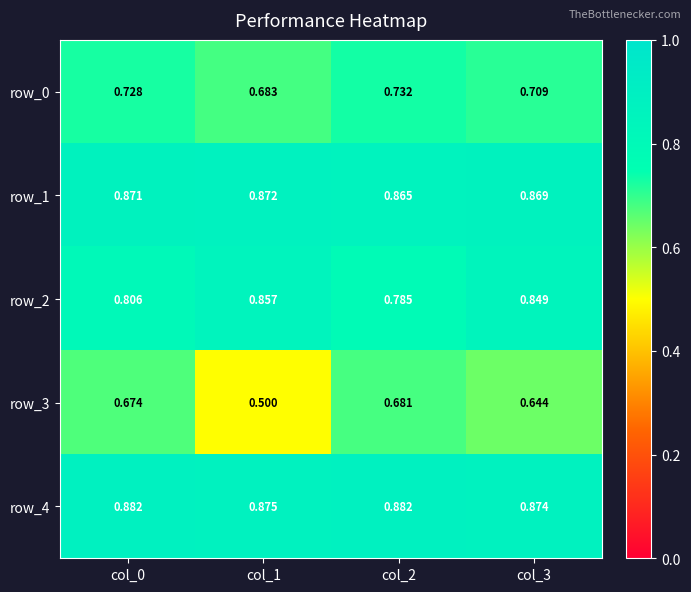

Which series has the largest range (max minus min)?

row_3